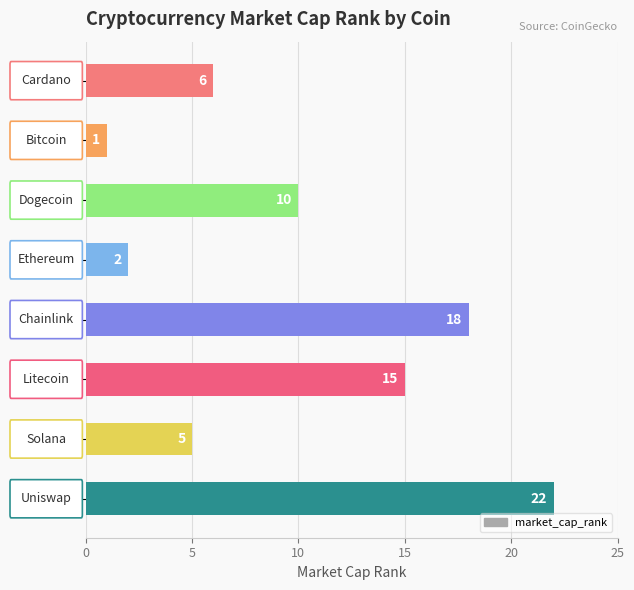

What is the greatest value displayed?

22